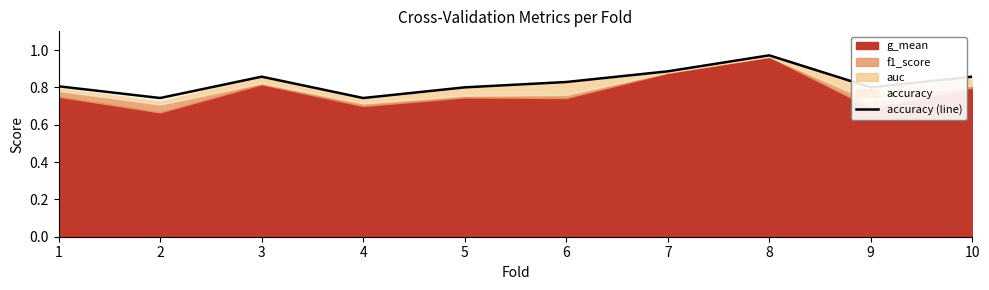

What is the minimum value shown in the chart?

0.7